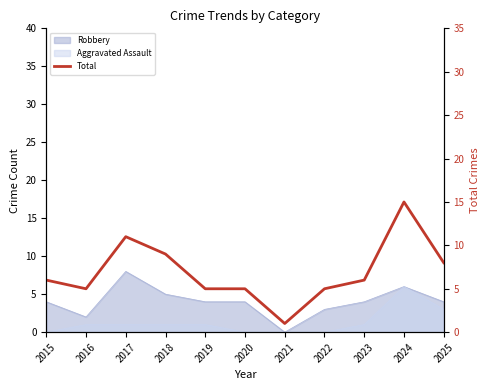

True or false: the data has more than 2 interior local peaks.

False